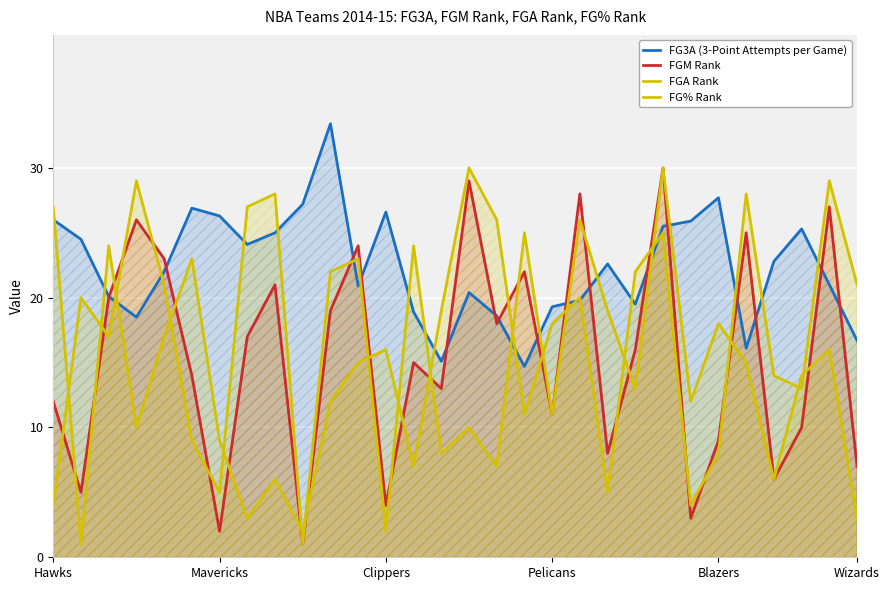

Does the chart display data point markers on the line(s)?

No